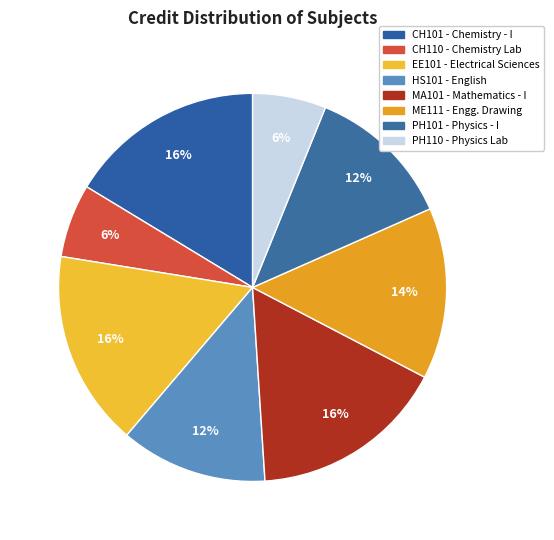

Rank the categories by value from highest to lowest.

CH101, EE101, MA101, ME111, HS101, PH101, CH110, PH110